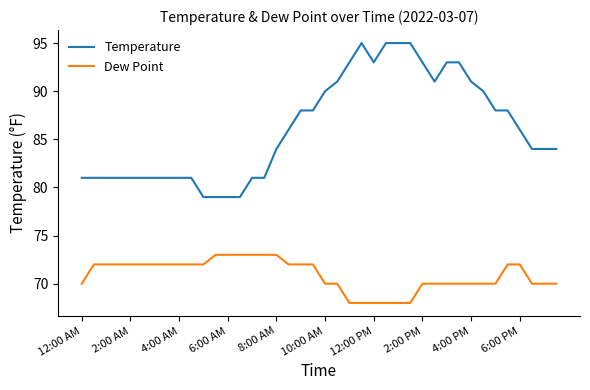

True or false: Temperature and Dew Point intersect in this chart.

False